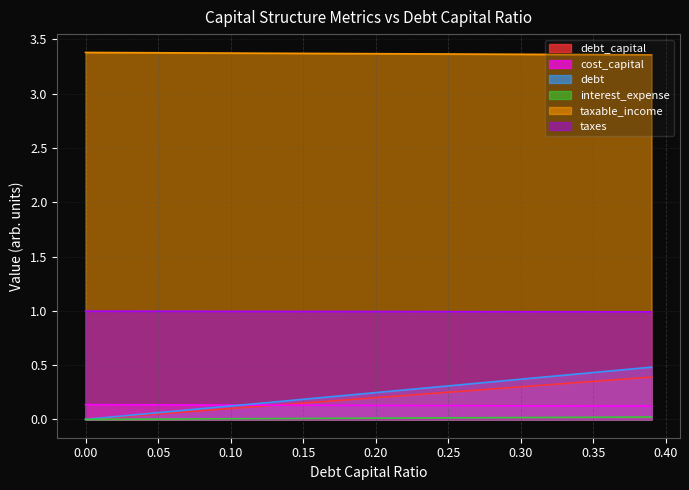

What is the maximum value shown in the chart?

3.4